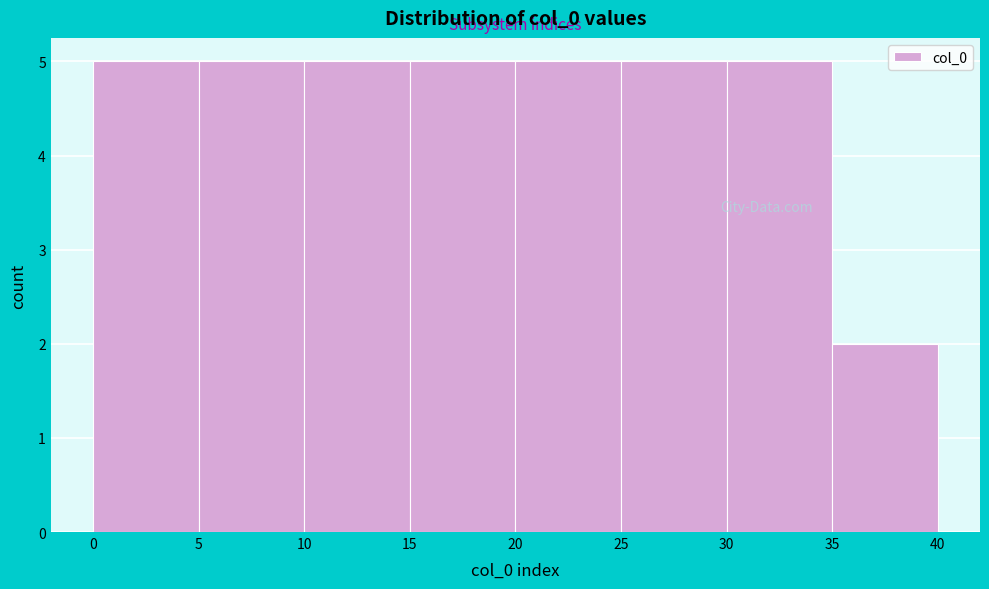

Reading left to right, list every bar in this chart as the range it spans on the x-axis followed by its height. The values are not printed on the chart, so give them approximately, as read against the axis.

0 to 5: 5
5 to 10: 5
10 to 15: 5
15 to 20: 5
20 to 25: 5
25 to 30: 5
30 to 35: 5
35 to 40: 2